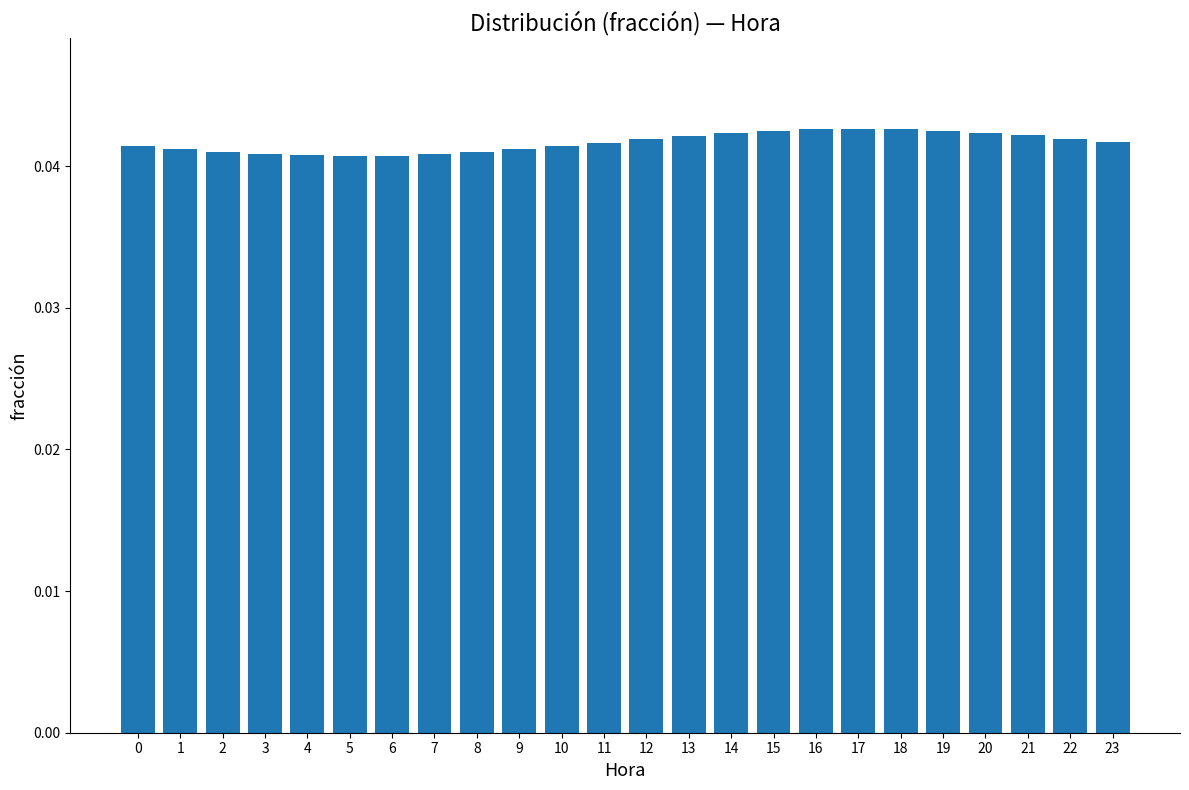

What is the sum of all values?

1.0